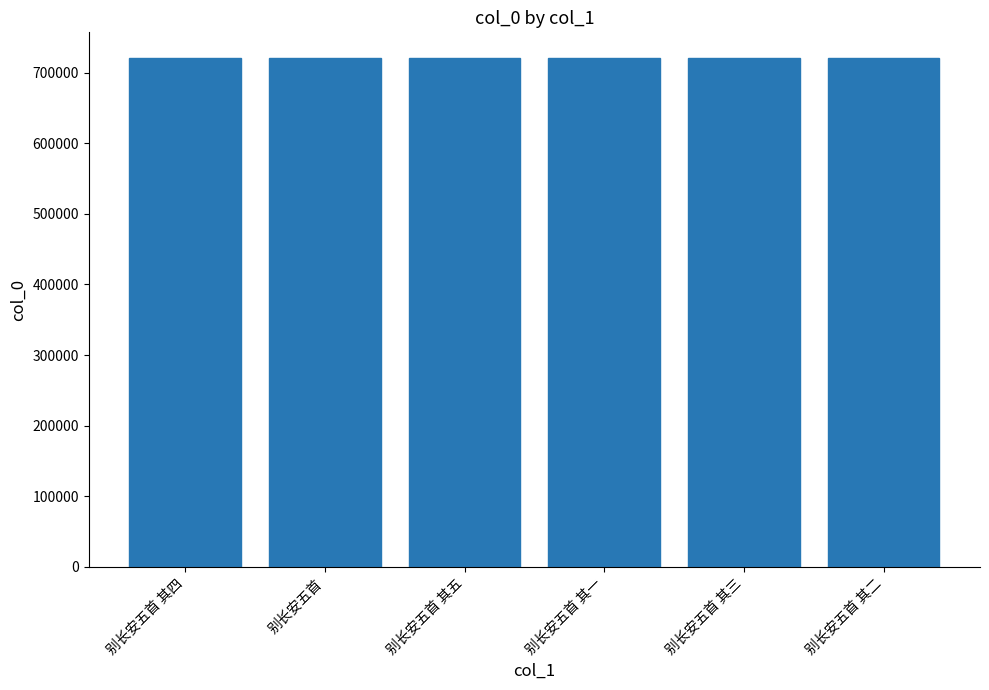

What is the ratio of the value at 别长安五首 其四 to the value at 别长安五首 其二?

1.0